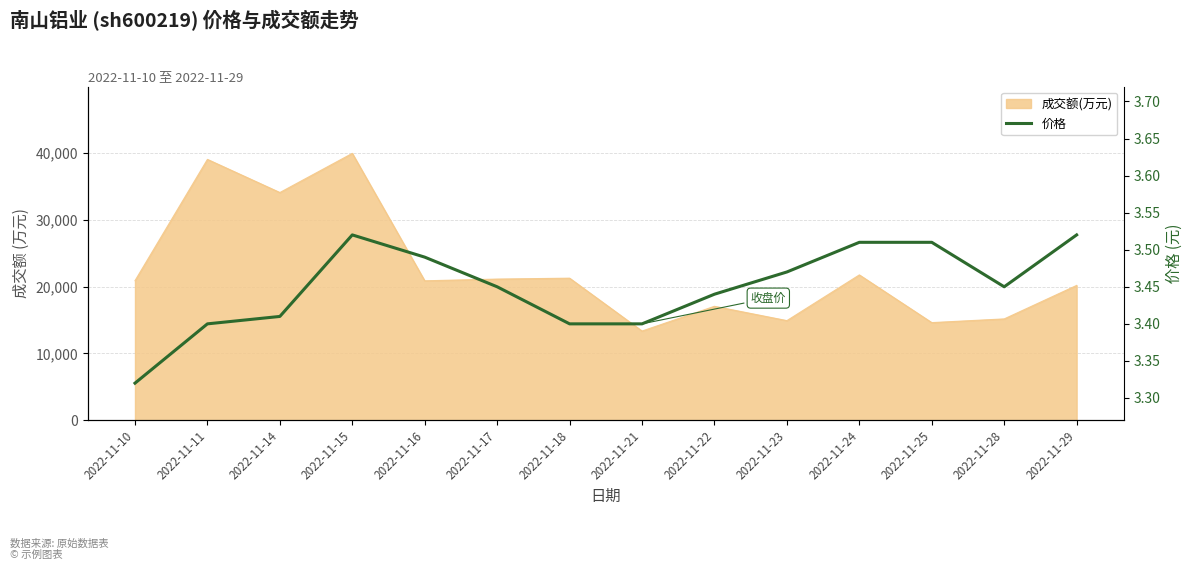

What is the sum of all values?

48.3